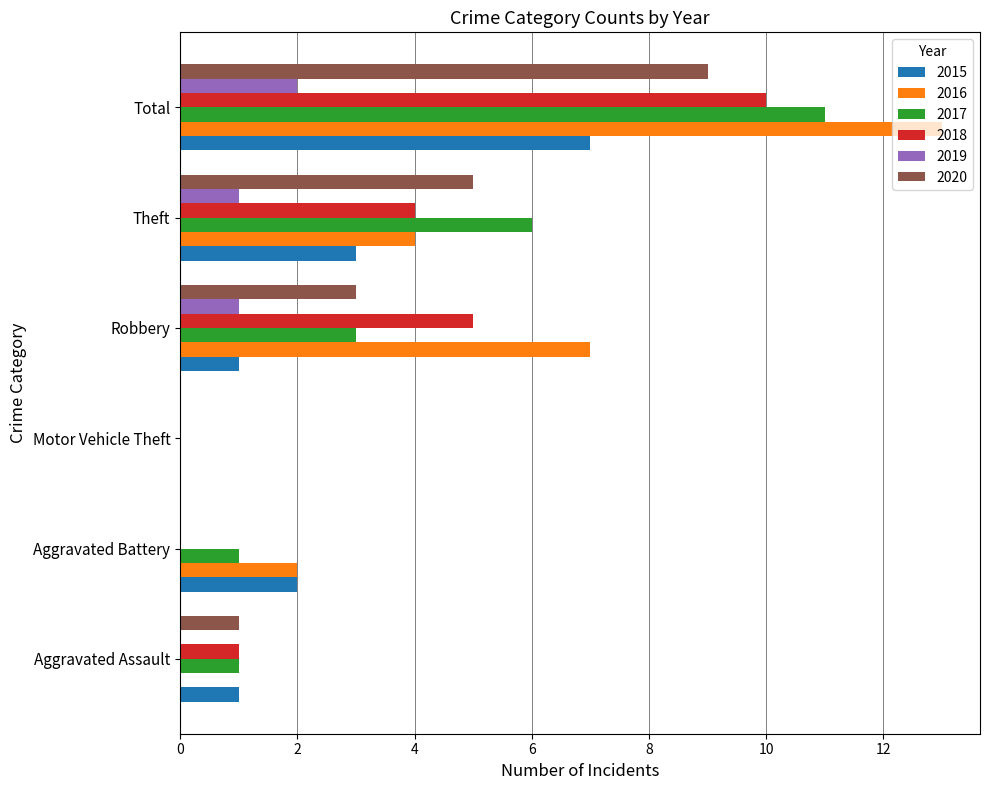

What is the sum of all 2018 values?

20